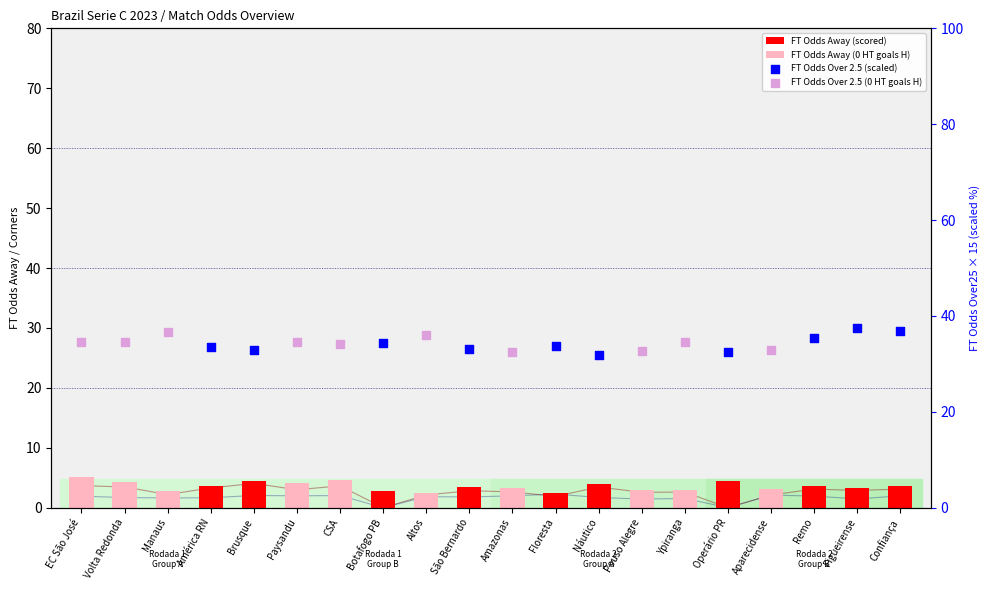

Is the value of Odds_Corners_A at Operário PR greater than the value of Odds_Corners_Over95 at Pouso Alegre?

No